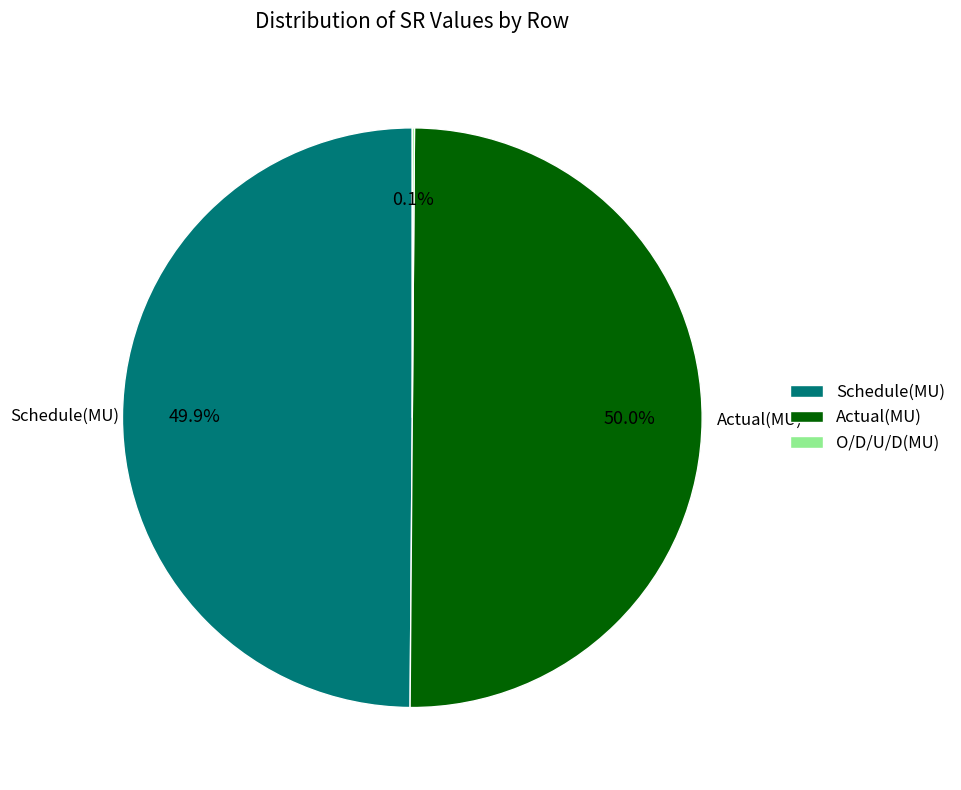

To the nearest percent, what percentage of the pie is Schedule(MU)?

50%